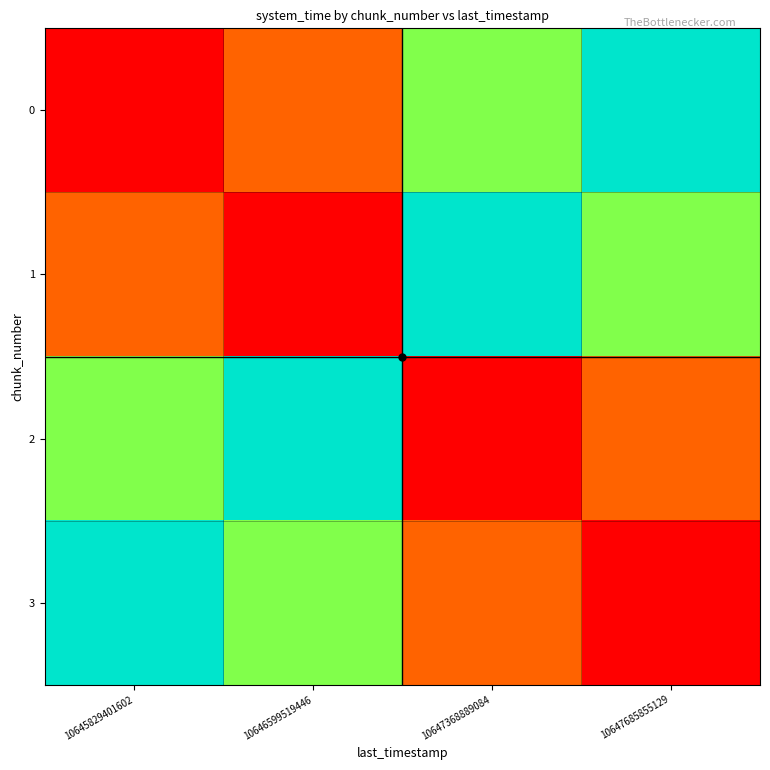

Reading left to right, what are all the values shown in this chart?

0: 10645829401602=0.0	10646599519446=0.2	10647368889084=0.6	10647685855129=1.0
1: 10645829401602=0.2	10646599519446=0.0	10647368889084=1.0	10647685855129=0.6
2: 10645829401602=0.6	10646599519446=1.0	10647368889084=0.0	10647685855129=0.2
3: 10645829401602=1.0	10646599519446=0.6	10647368889084=0.2	10647685855129=0.0